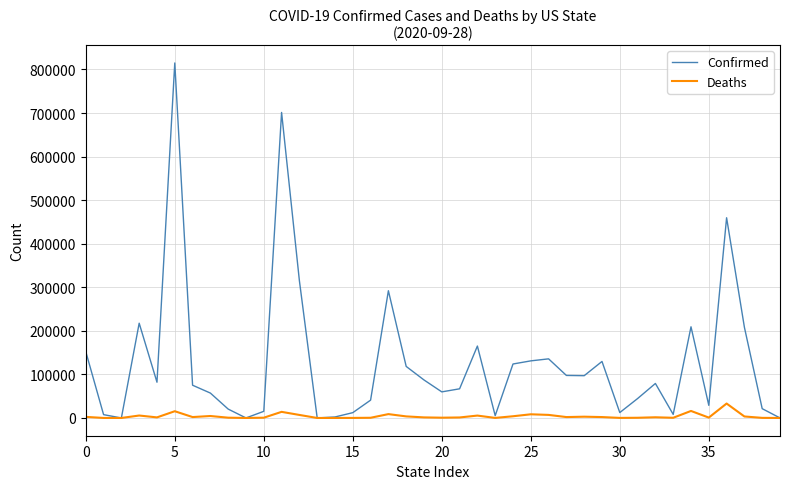

How many series are shown in this chart?

2